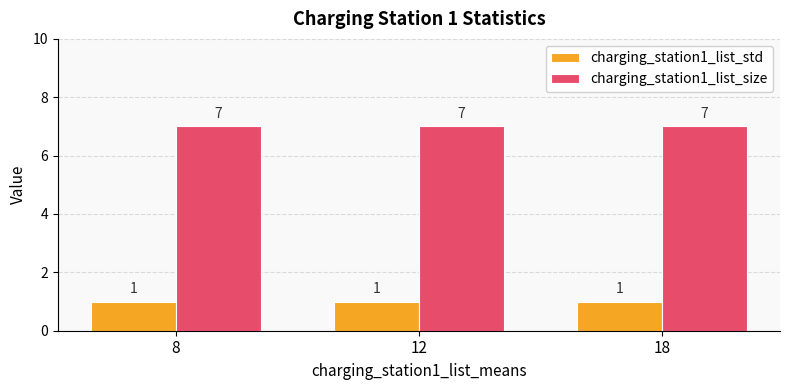

List the series in order of their overall mean, highest first.

charging_station1_list_size, charging_station1_list_std